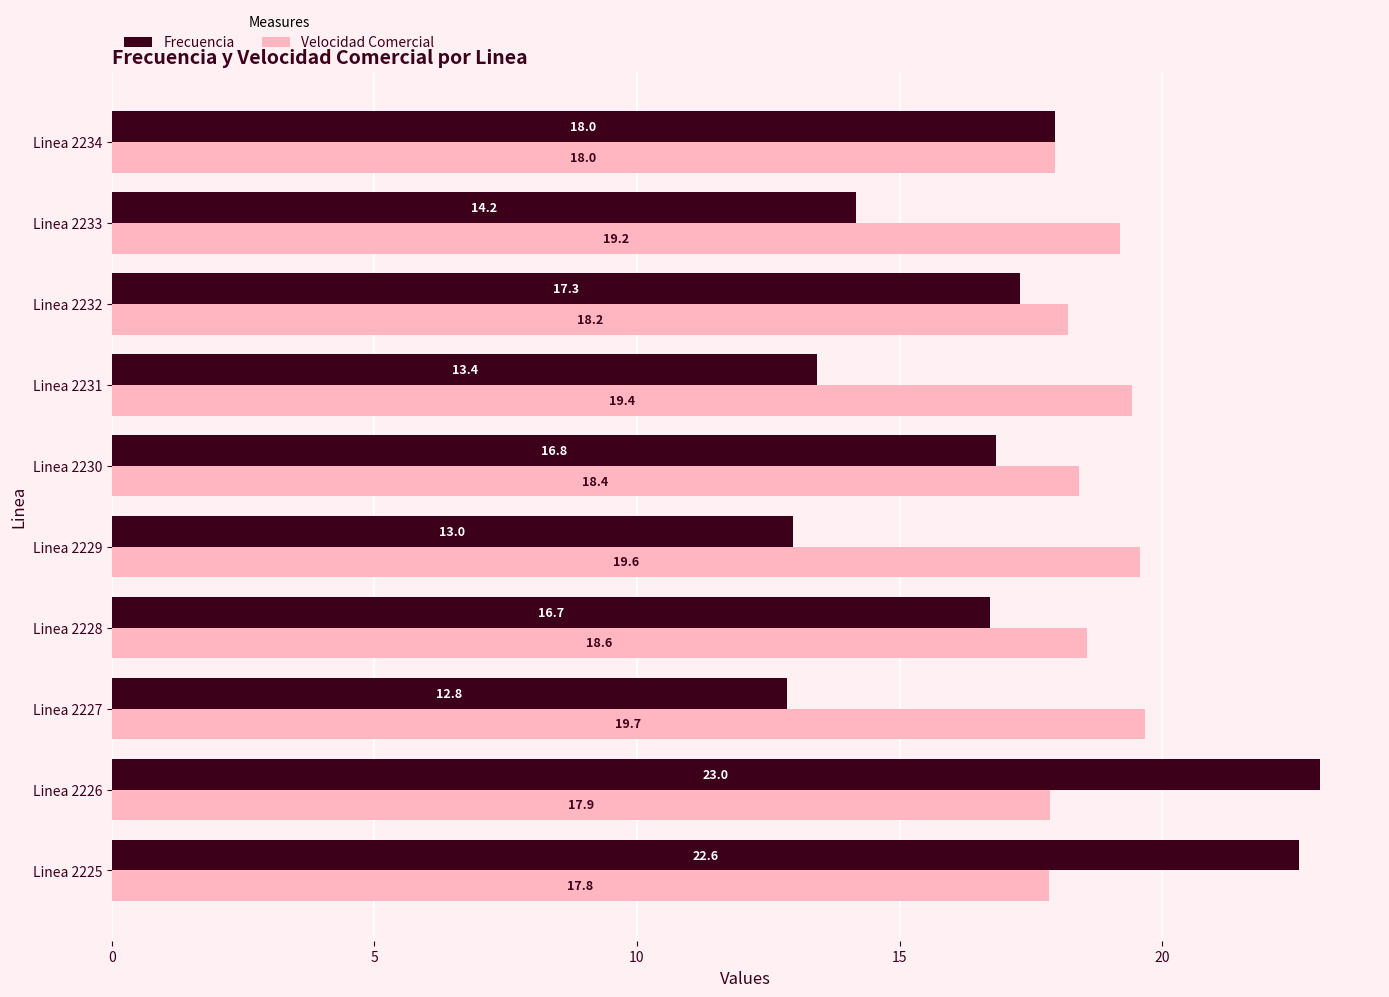

At which category is the sum across all series the highest?

Linea 2226